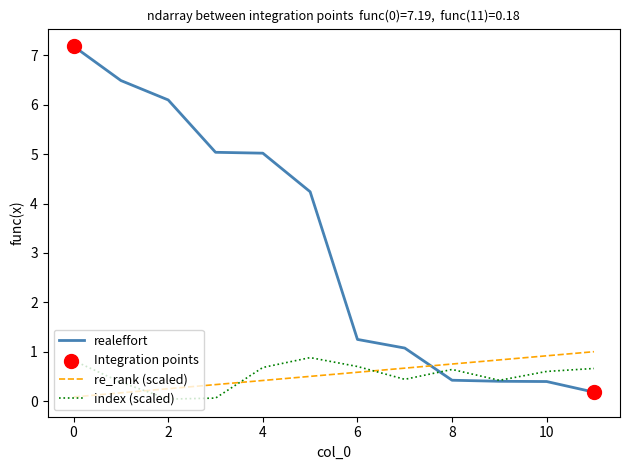

Which series has the largest range (max minus min)?

realeffort